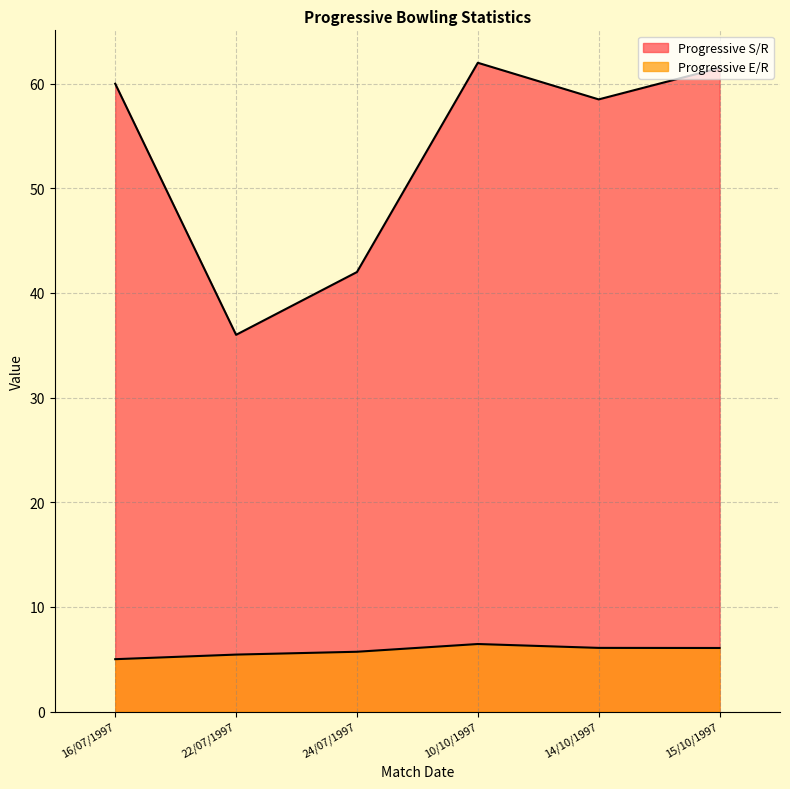

Which label corresponds to the largest value in the chart?

10/10/1997